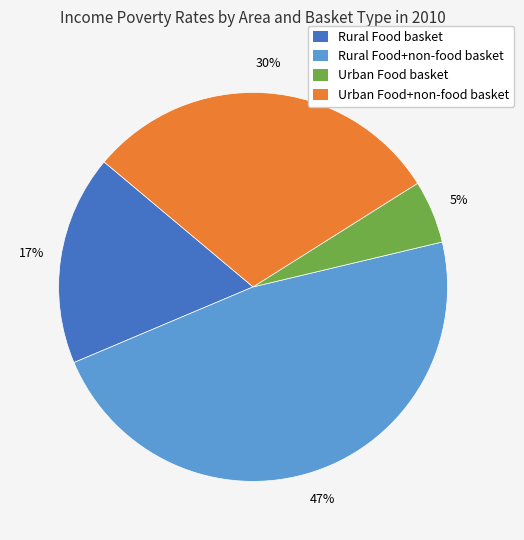

Is the sum of Urban Food basket and Rural Food basket greater than half?

No